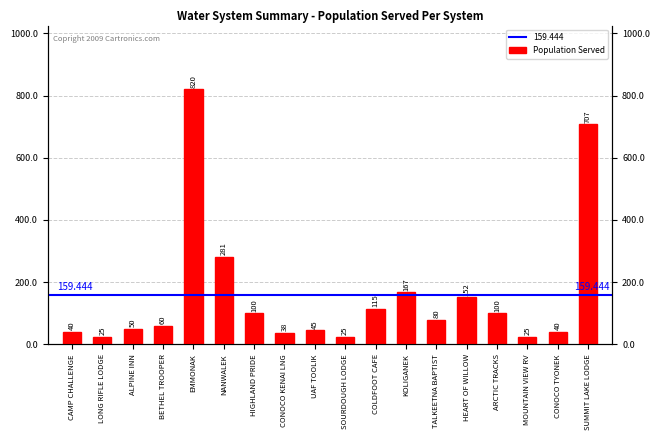

What is the label of the 6th bar from the right?

TALKEETNA BAPTIST